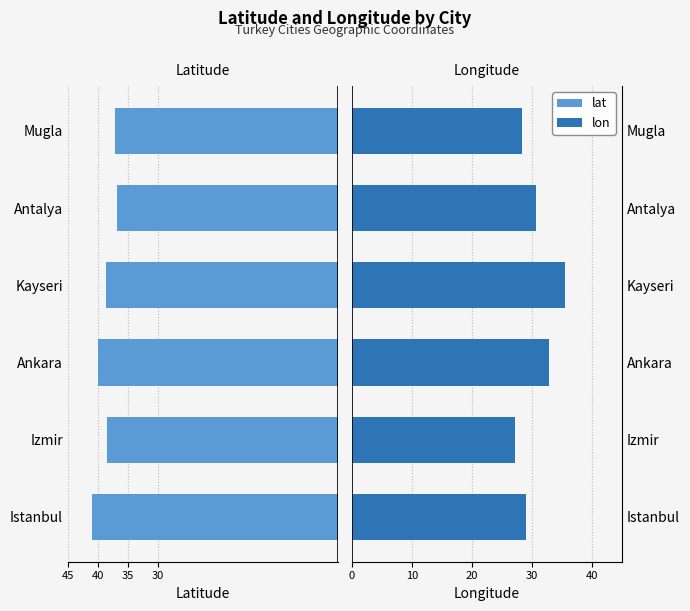

What is the value of the lat bar at the 3rd from the left?

-40.0